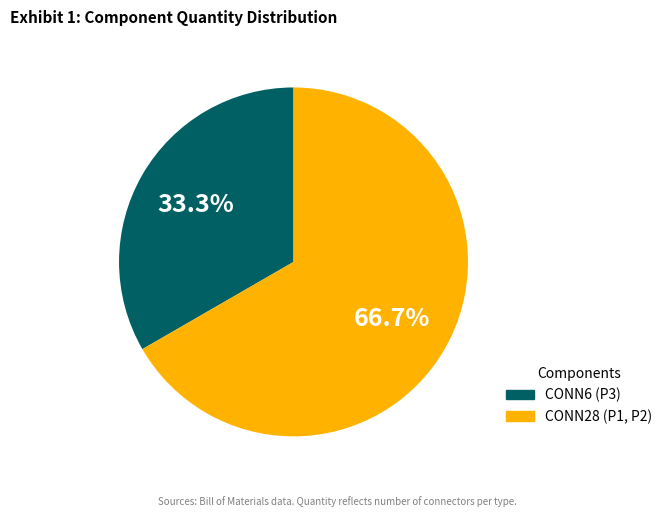

How many slices are in this pie chart?

2